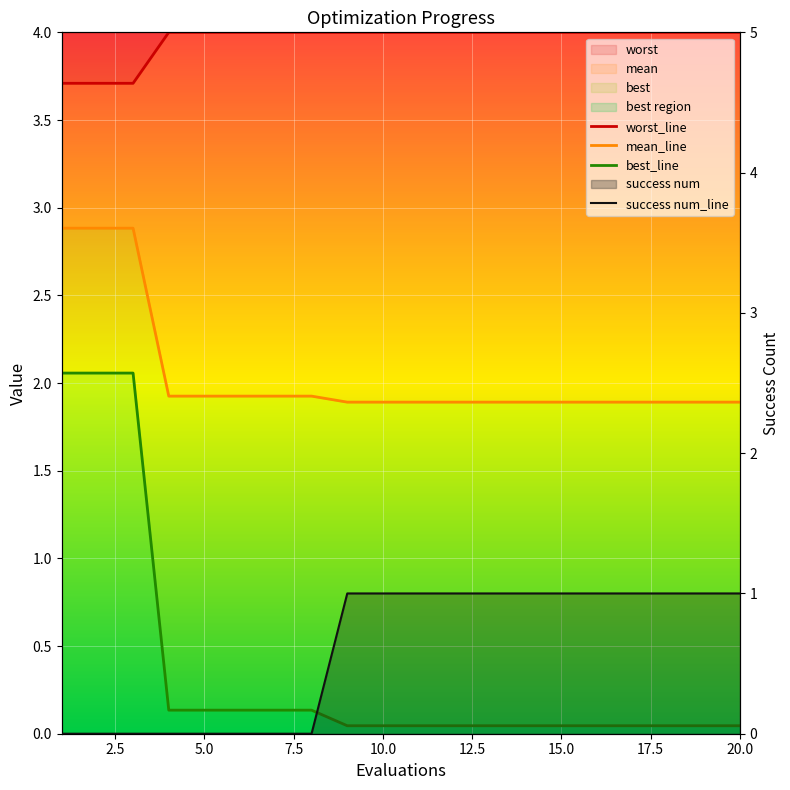

Which series has the largest total across all categories?

worst_line